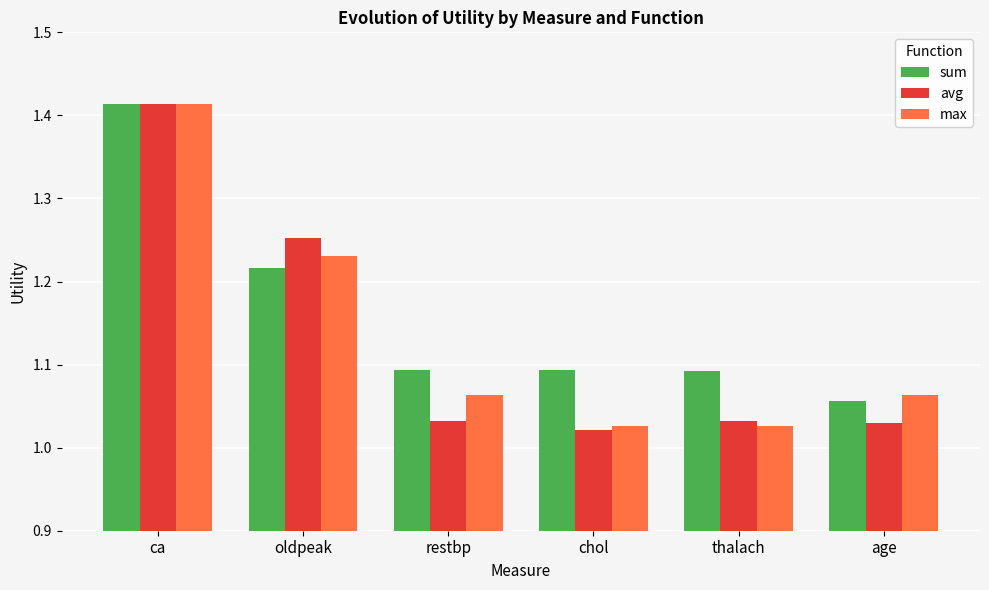

At how many categories does at least one series exceed 1?

6